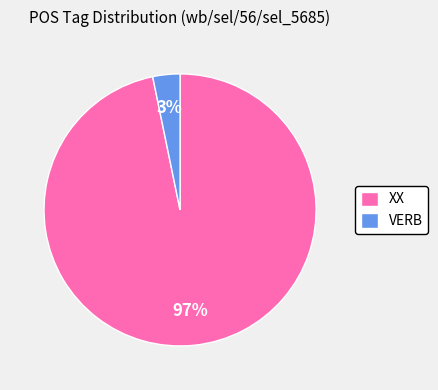

To the nearest percent, what is the combined percentage of VERB and XX?

100%